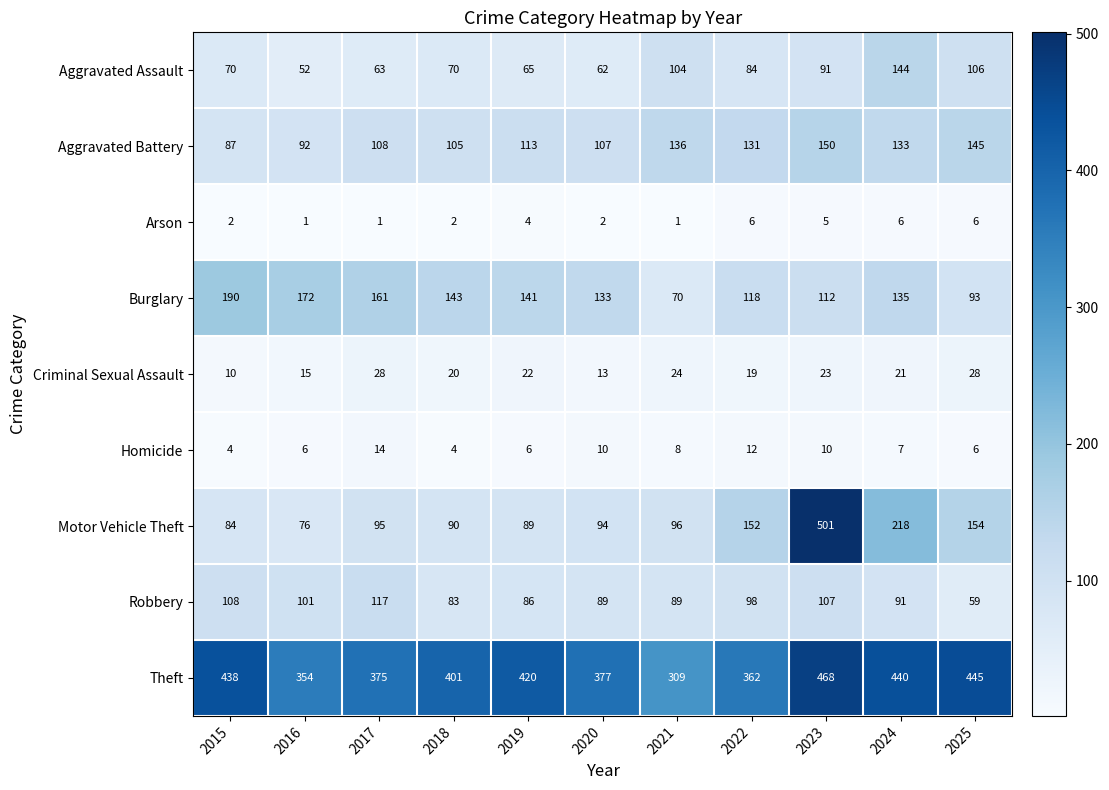

Rank the categories by Motor Vehicle Theft value from highest to lowest.

2023, 2024, 2025, 2022, 2021, 2017, 2020, 2018, 2019, 2015, 2016